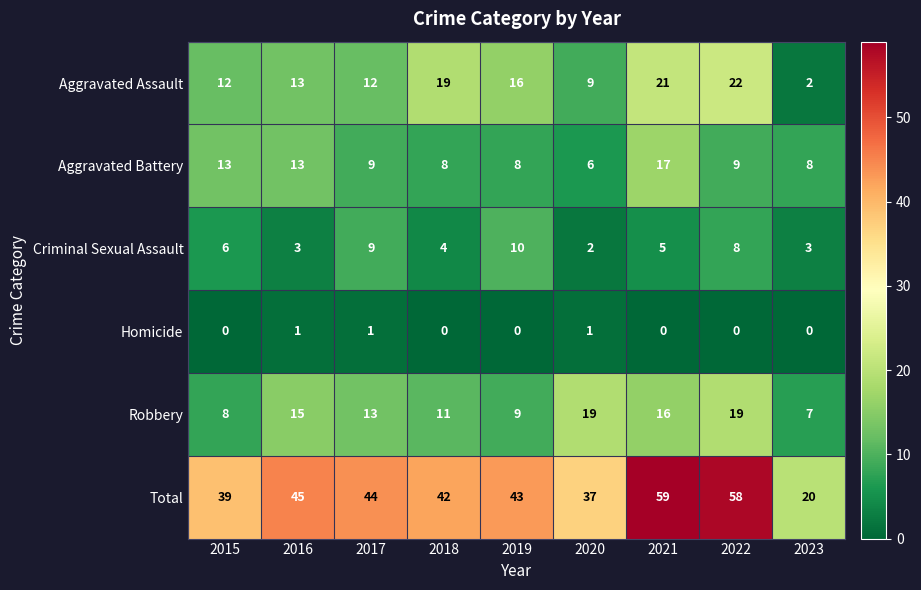

What is the sum of the Criminal Sexual Assault values at 2015 and 2020?

8